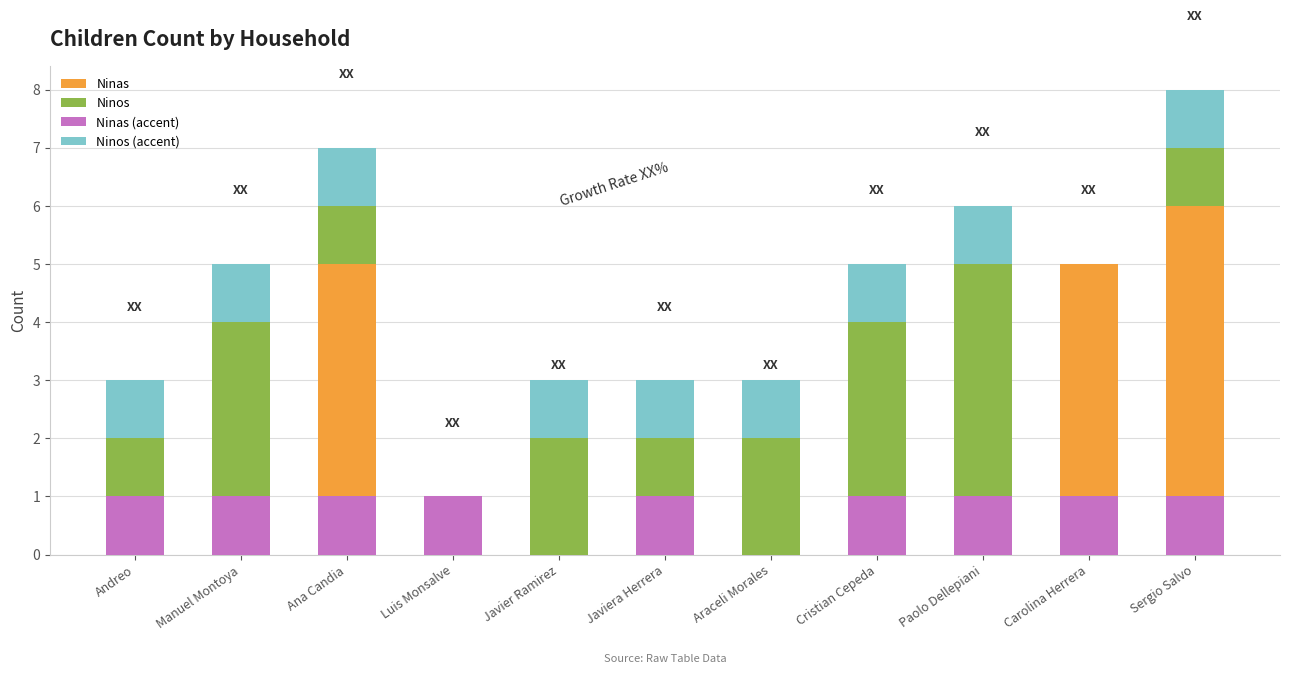

What value does the Ninas (accent) series have at Sergio Salvo?

1